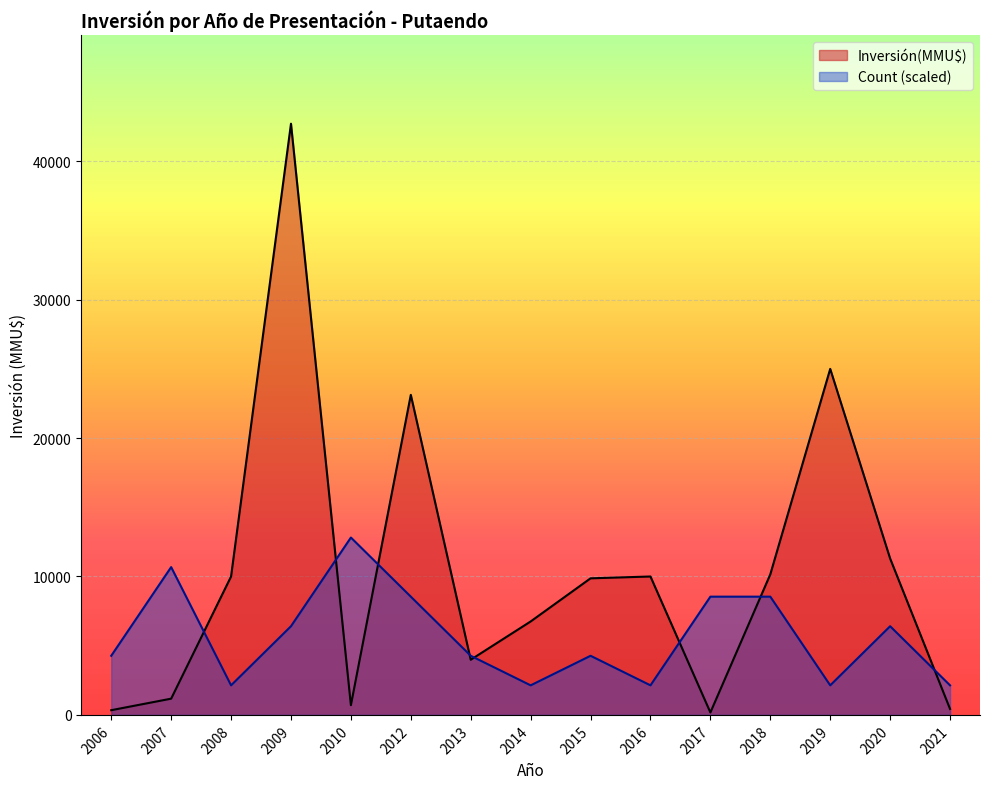

At which label is Inversión(MMU$) closest to 21445?

2012